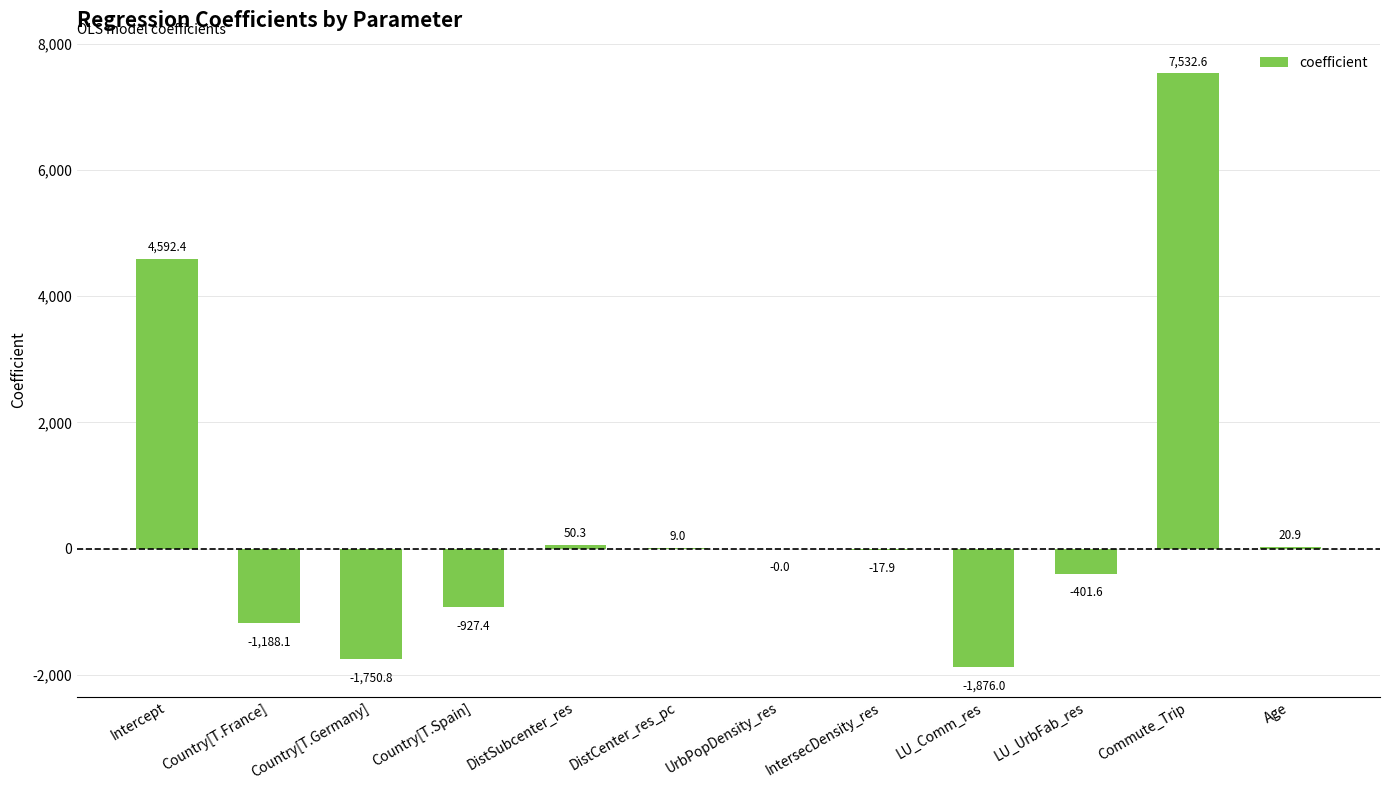

Are the bars horizontal?

No